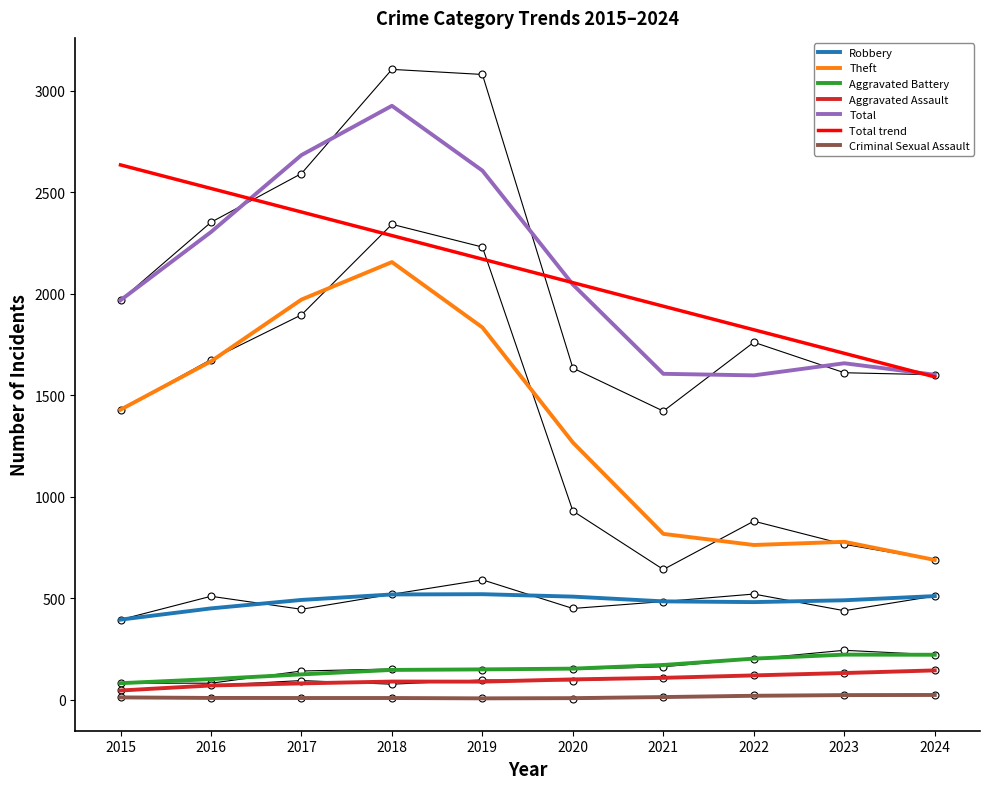

Read the Theft value at 2024, to the nearest 50.

700